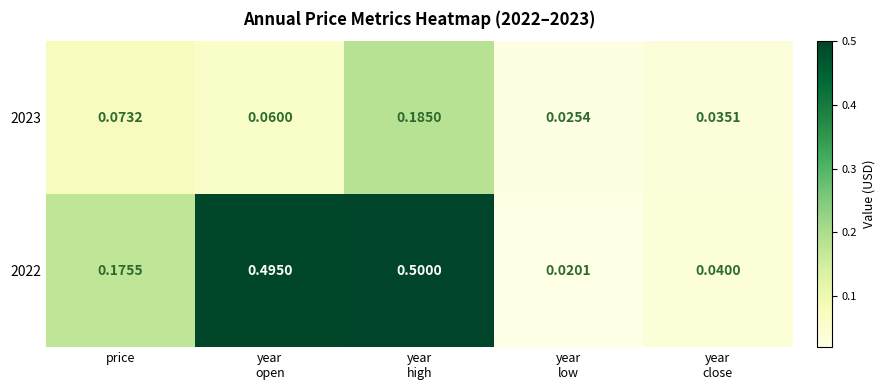

Is the value of 2022 at price greater than the value of 2023 at price?

Yes